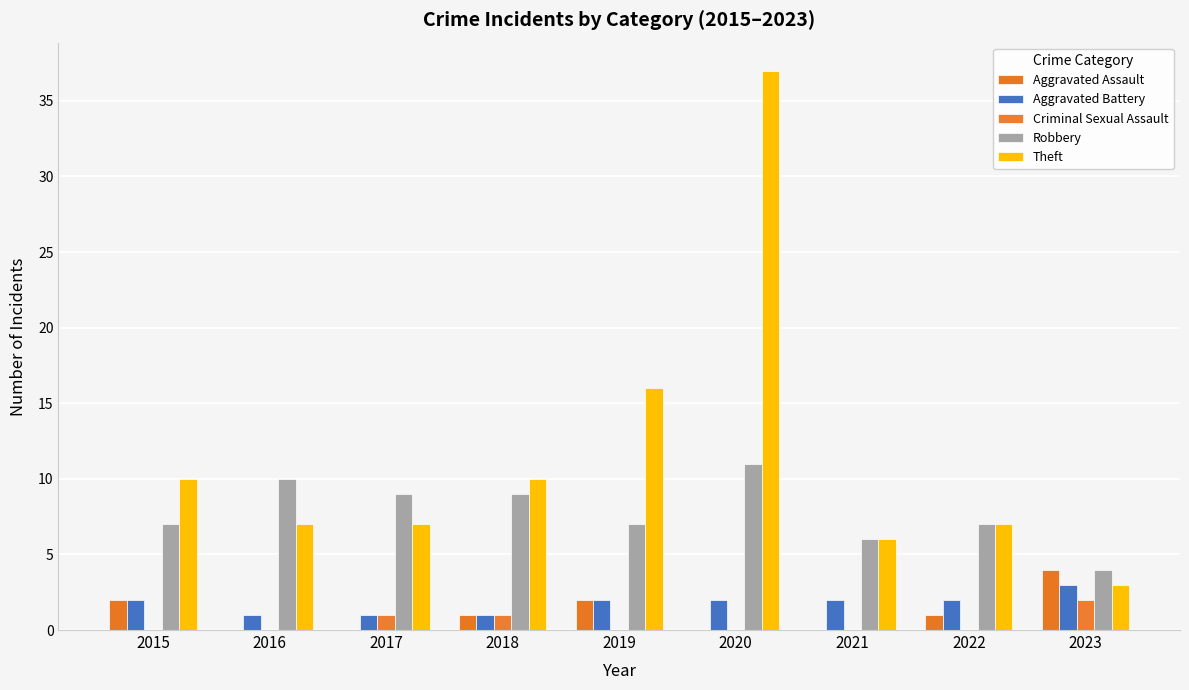

The value of Theft at 2017 is 7. True or false?

True